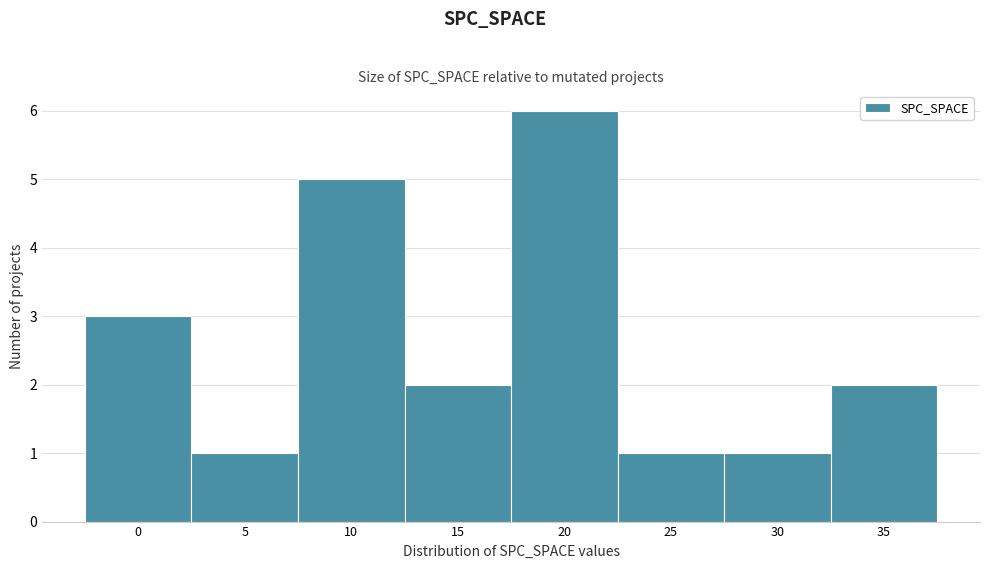

Reading right to left, extract all data points from this chart.

2	1	1	6	2	5	1	3